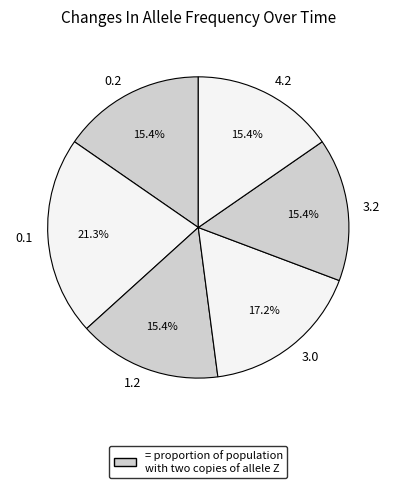

How many slices are in this pie chart?

6